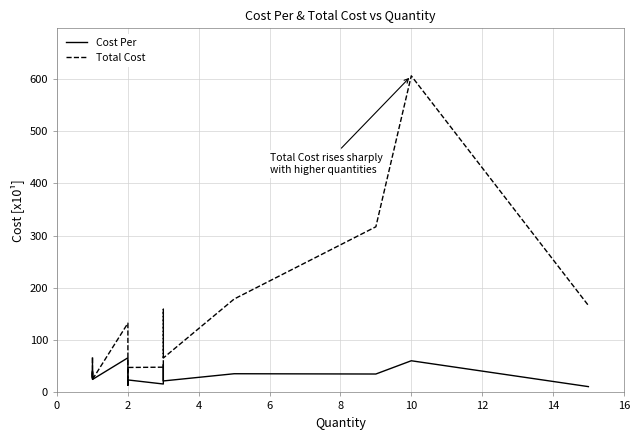

What is the greatest value displayed?

605.7